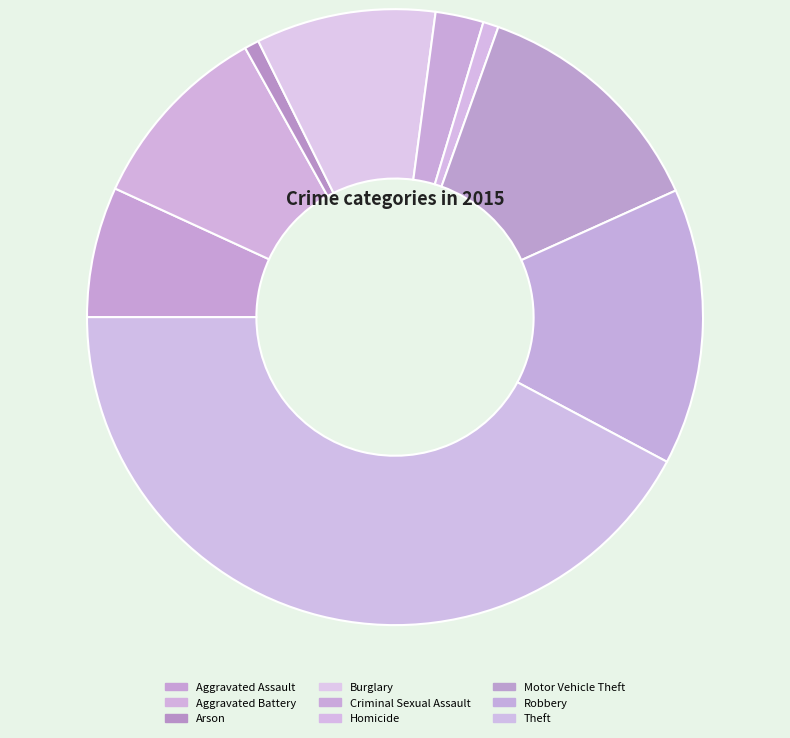

Approximately how many times larger is the value at Arson compared to Robbery?

0.1